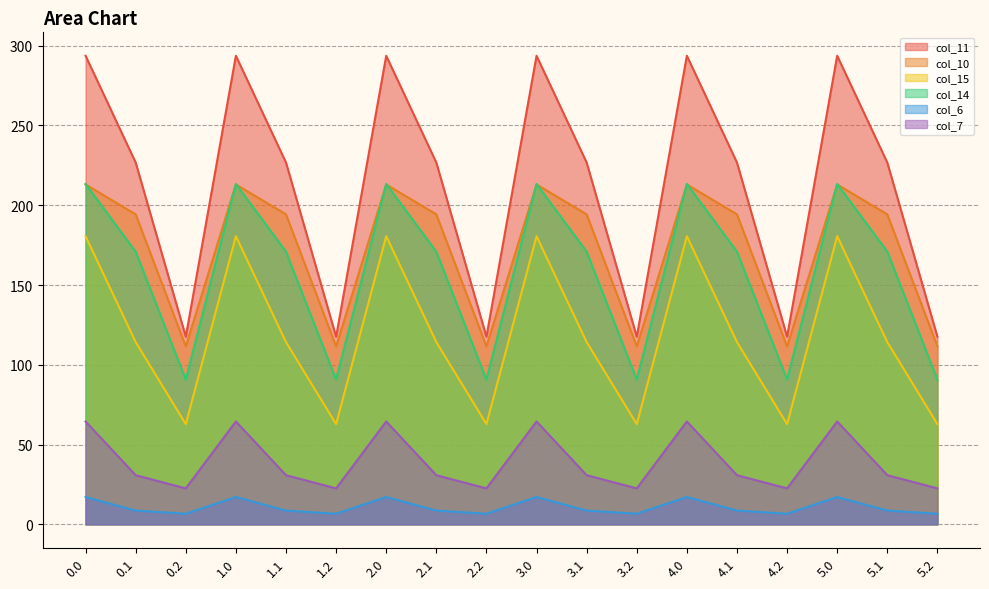

What position from the left is 5.1?

17